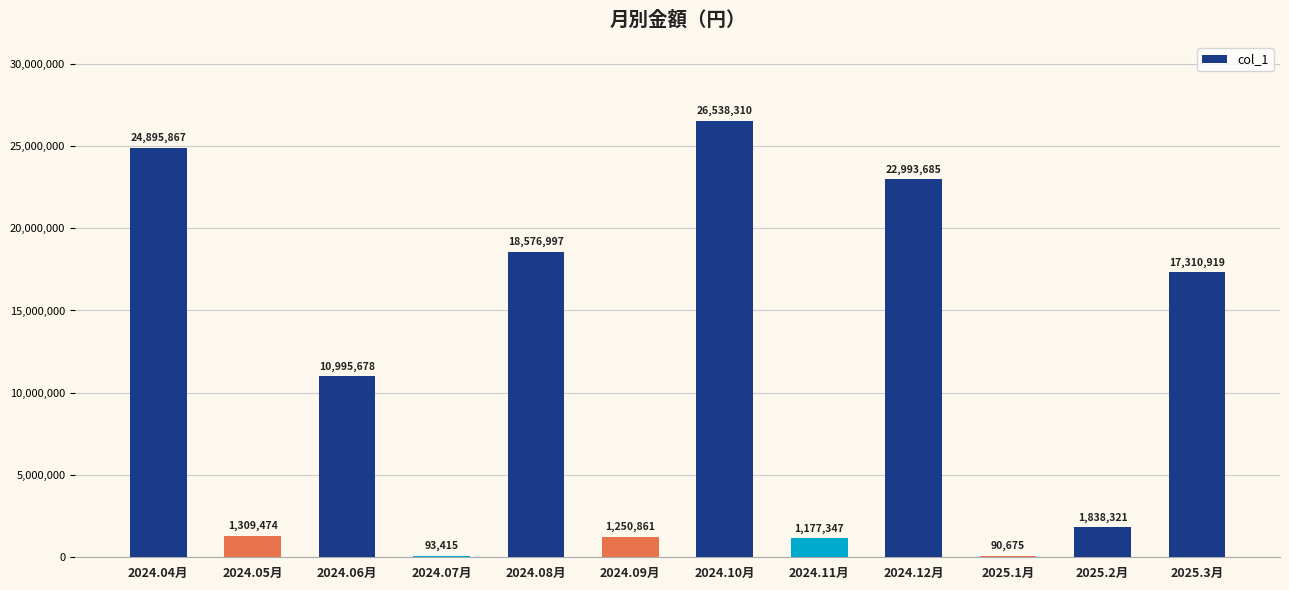

Between 2025.3月 and 2025.1月, which is larger?

2025.3月